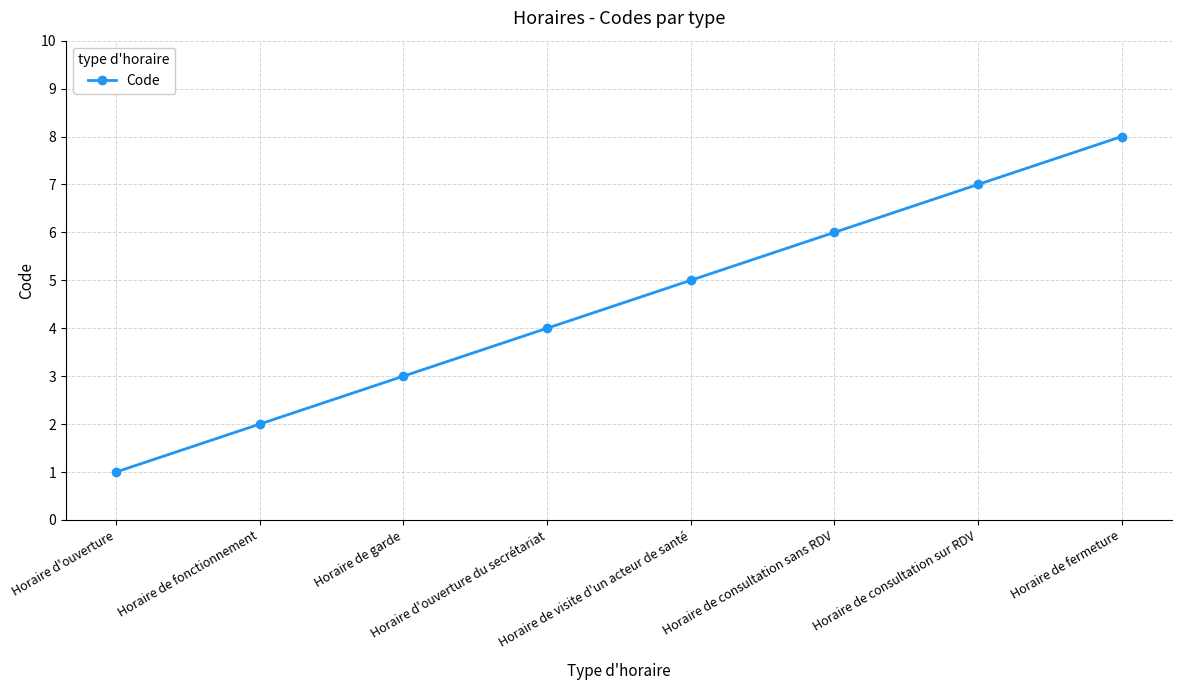

List the labels in order of value, smallest first.

Horaire d'ouverture, Horaire de fonctionnement, Horaire de garde, Horaire d'ouverture du secrétariat, Horaire de visite d'un acteur de santé, Horaire de consultation sans RDV, Horaire de consultation sur RDV, Horaire de fermeture